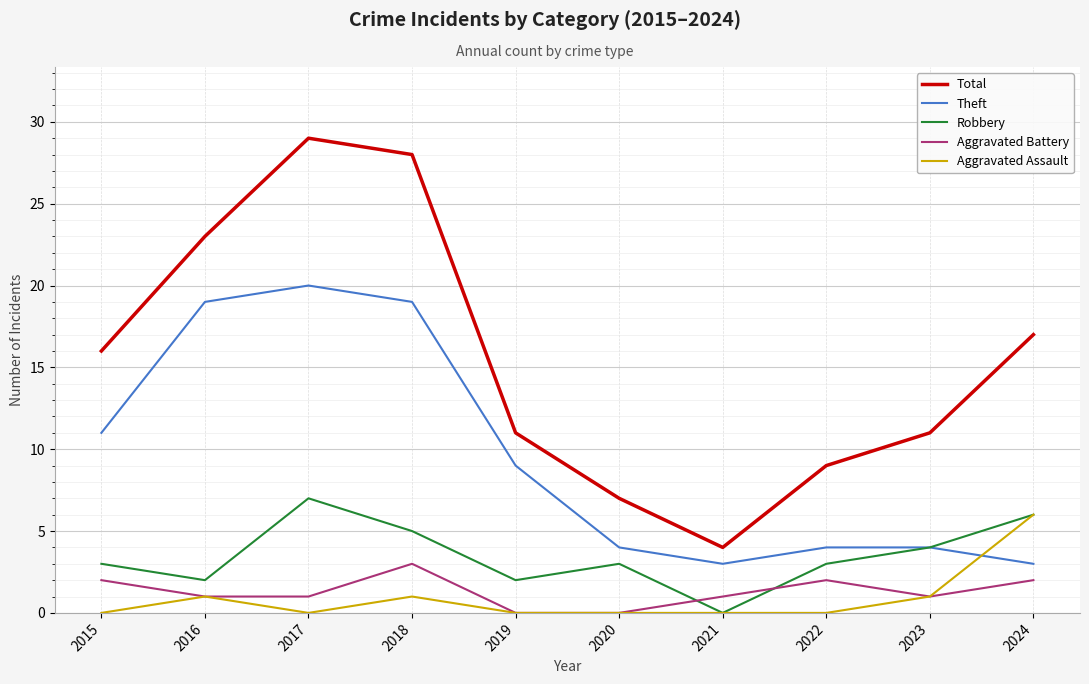

Rank the series by their maximum value, from highest to lowest.

Total, Theft, Robbery, Aggravated Assault, Aggravated Battery